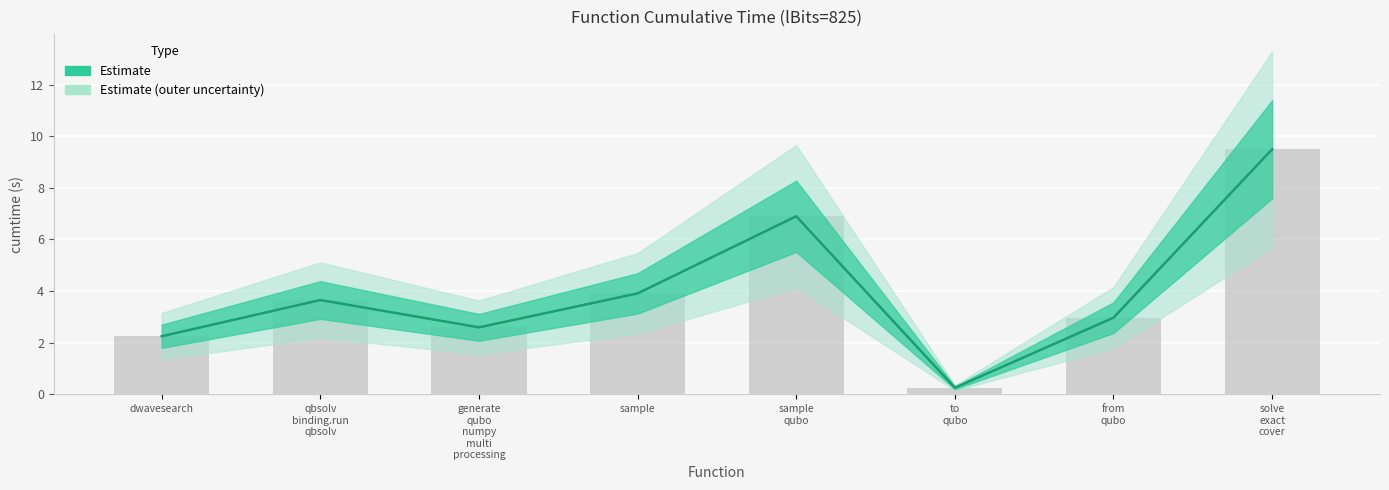

What is the label of the 7th bar from the right?

qbsolv binding.run qbsolv